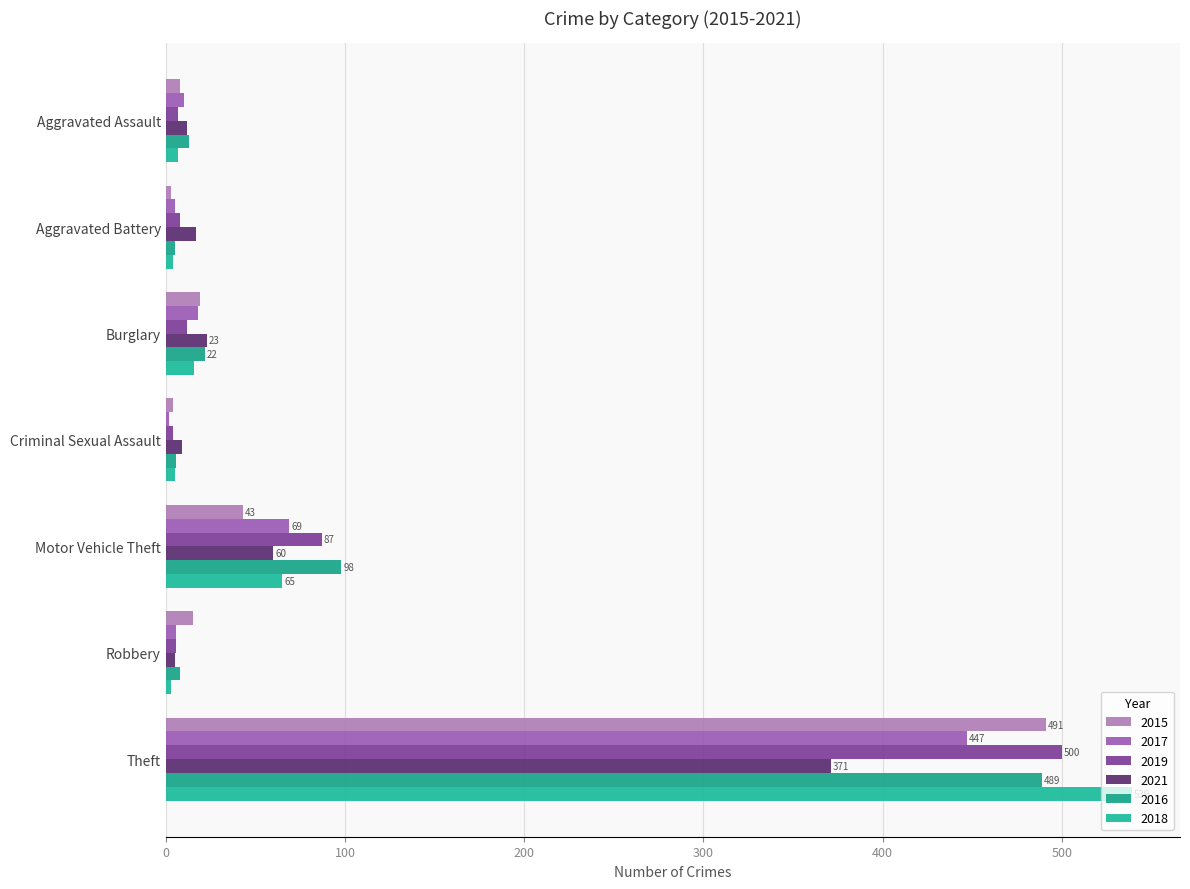

Is the value of 2018 at Aggravated Assault greater than the value of 2019 at Theft?

No